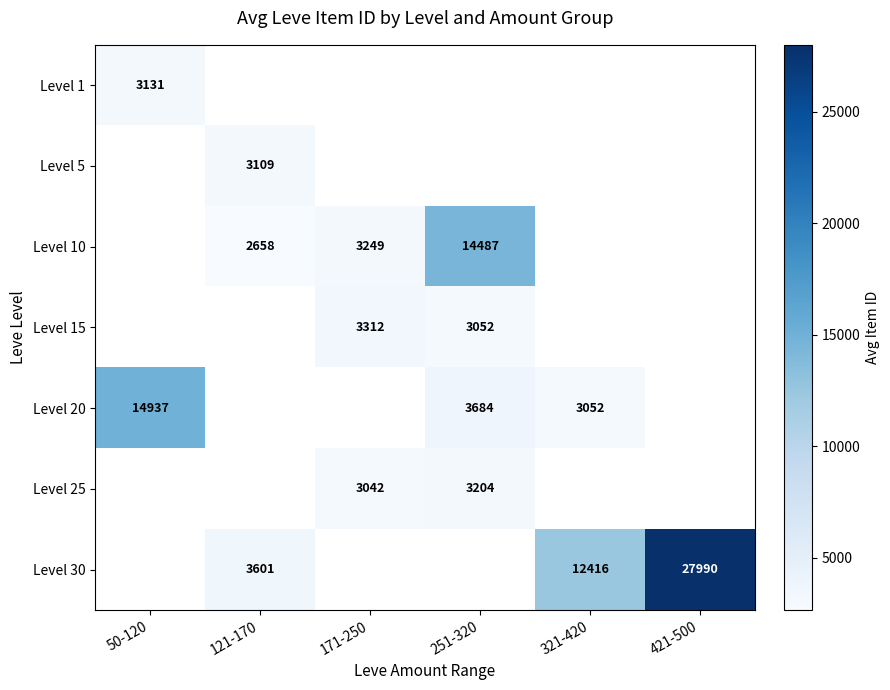

How many positive values does the Level 1 series have?

1